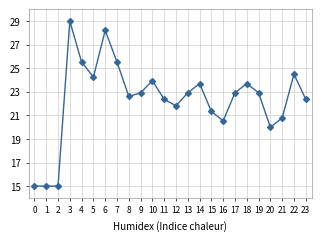

Which category has the highest value across all series?

3